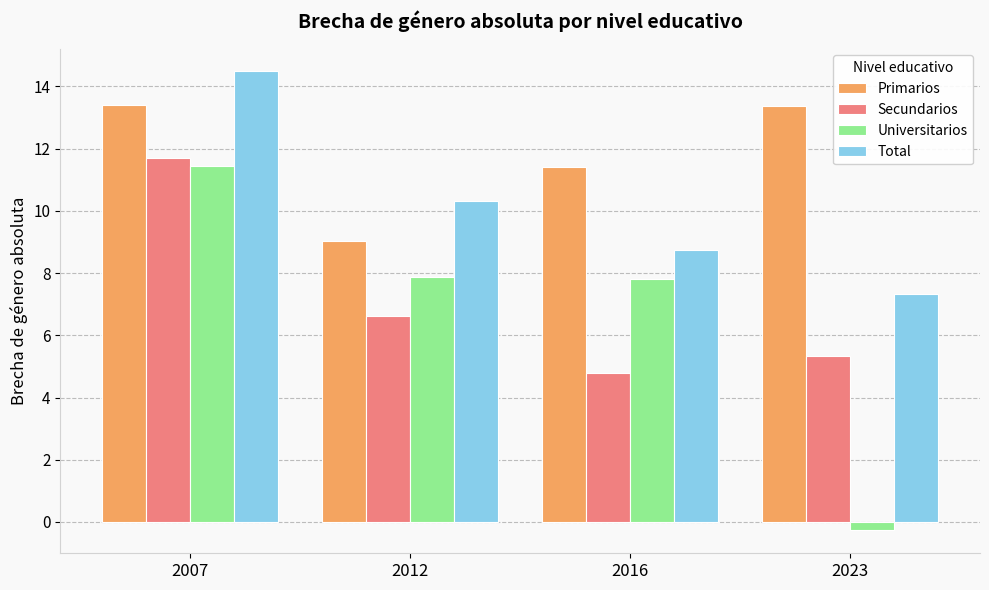

At which label does Universitarios reach its peak?

2007